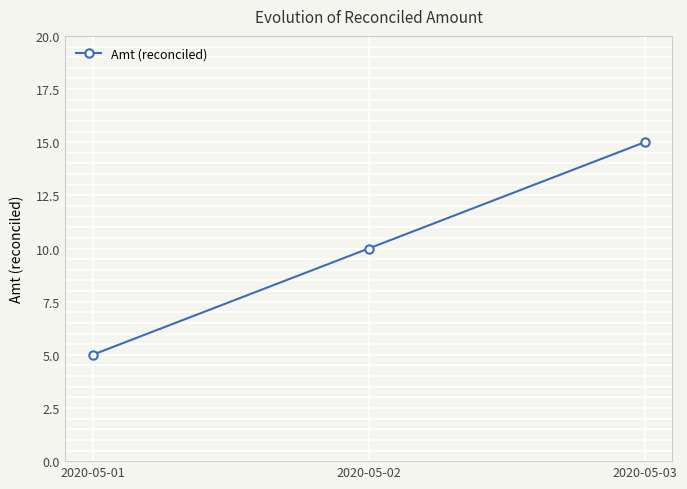

Count the values in the range 5 to 15.

3